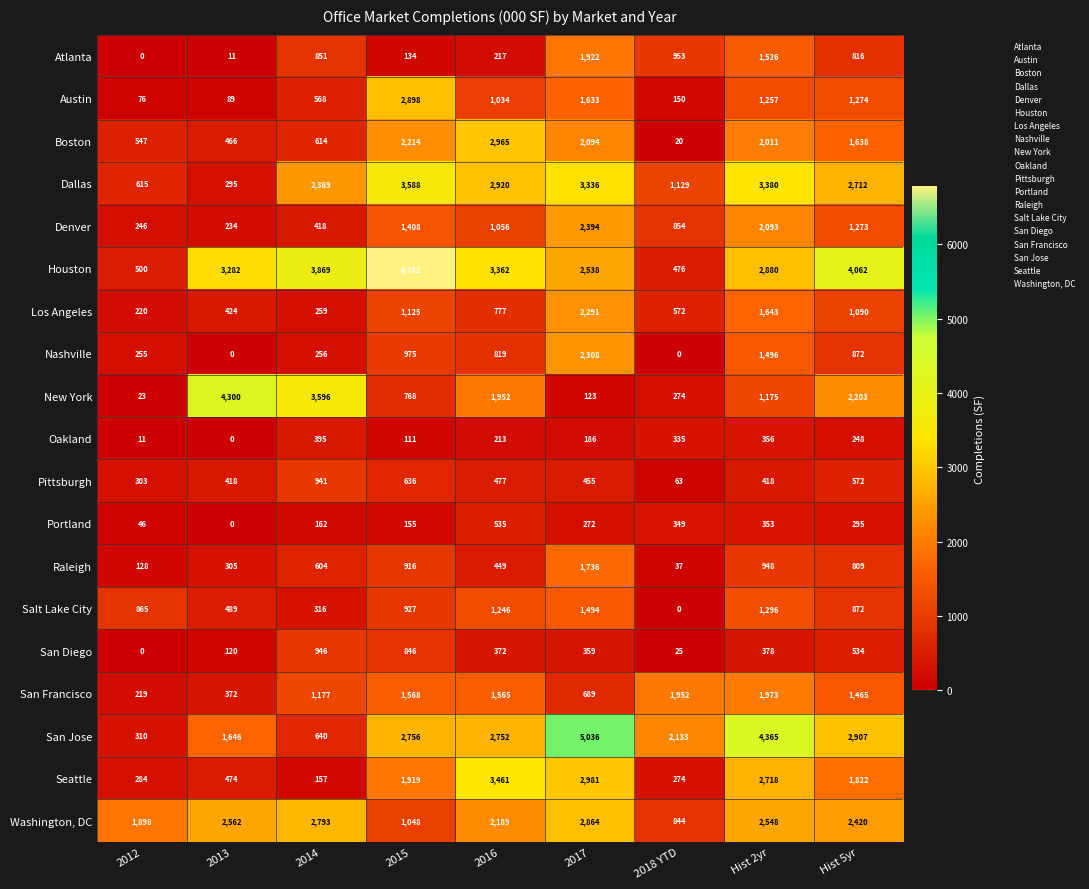

What is the difference between the Oakland values at 2017 and Hist 2yr?

170